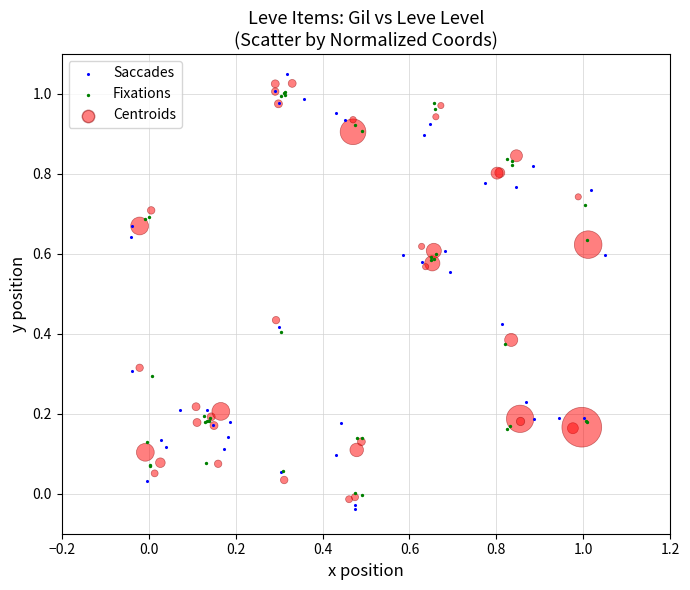

Which series reaches the minimum Y coordinate?

Saccades